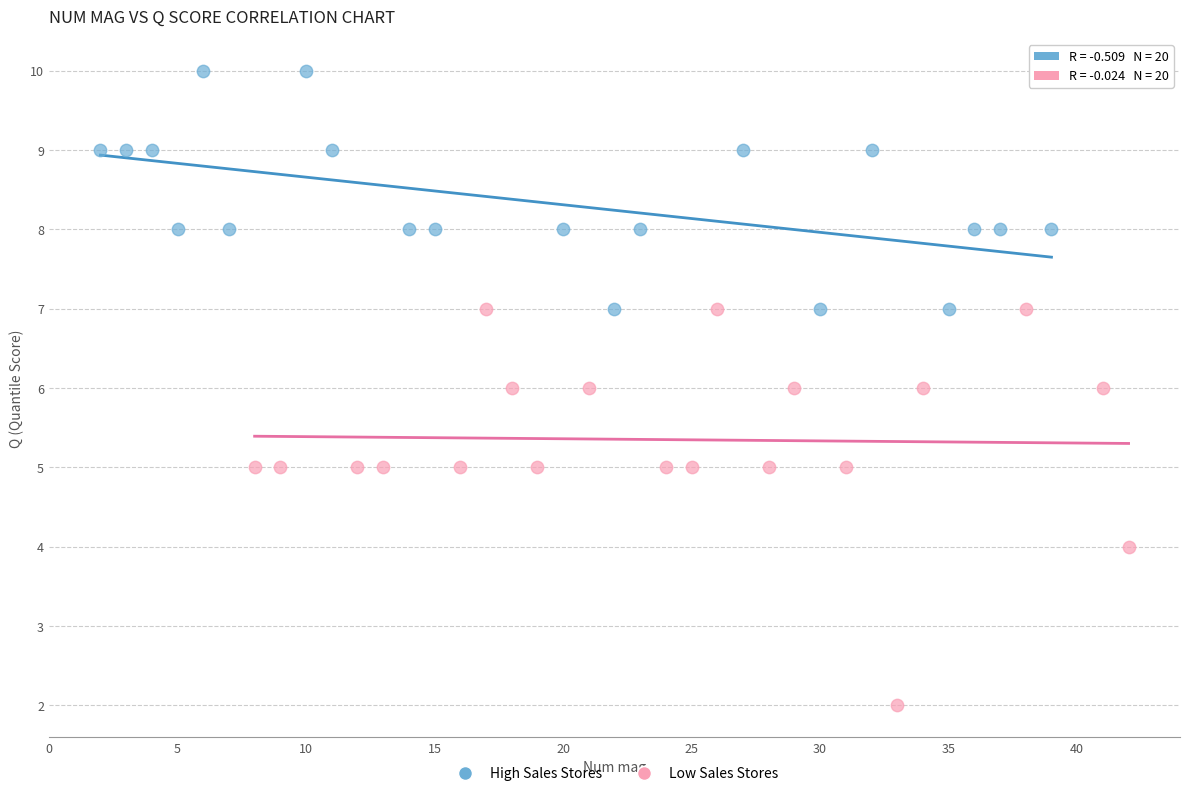

Which series contains the lowest Y value?

Low Sales Stores